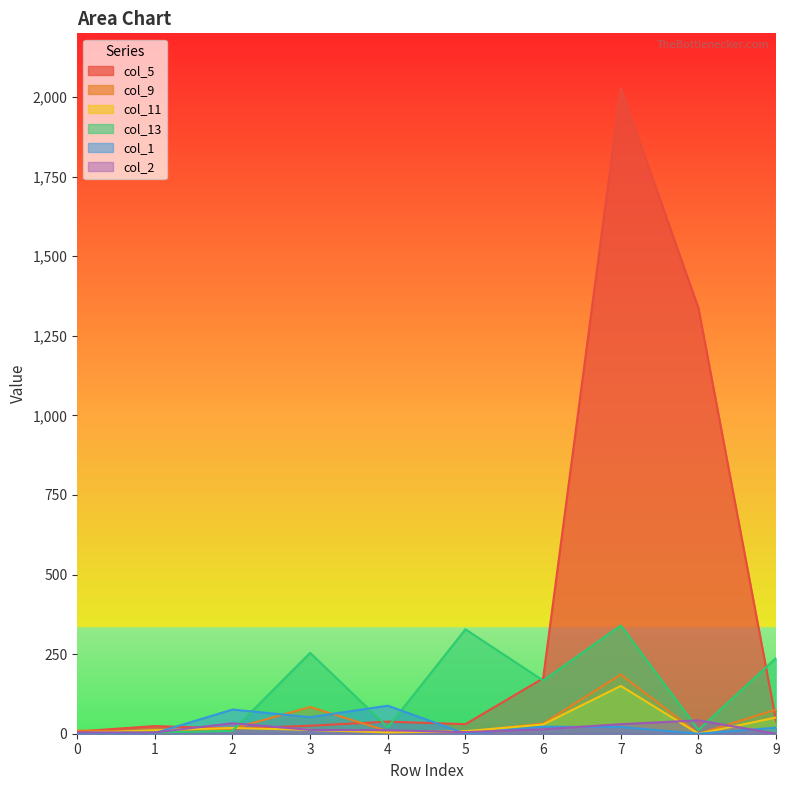

Where is col_9 nearest to the value 93?

3